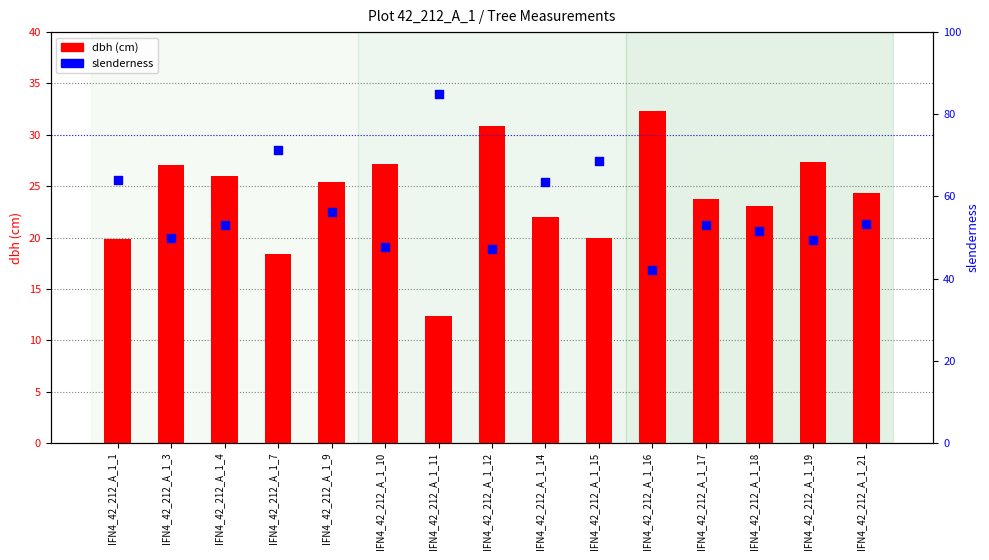

Which series reaches the minimum Y coordinate?

dbh